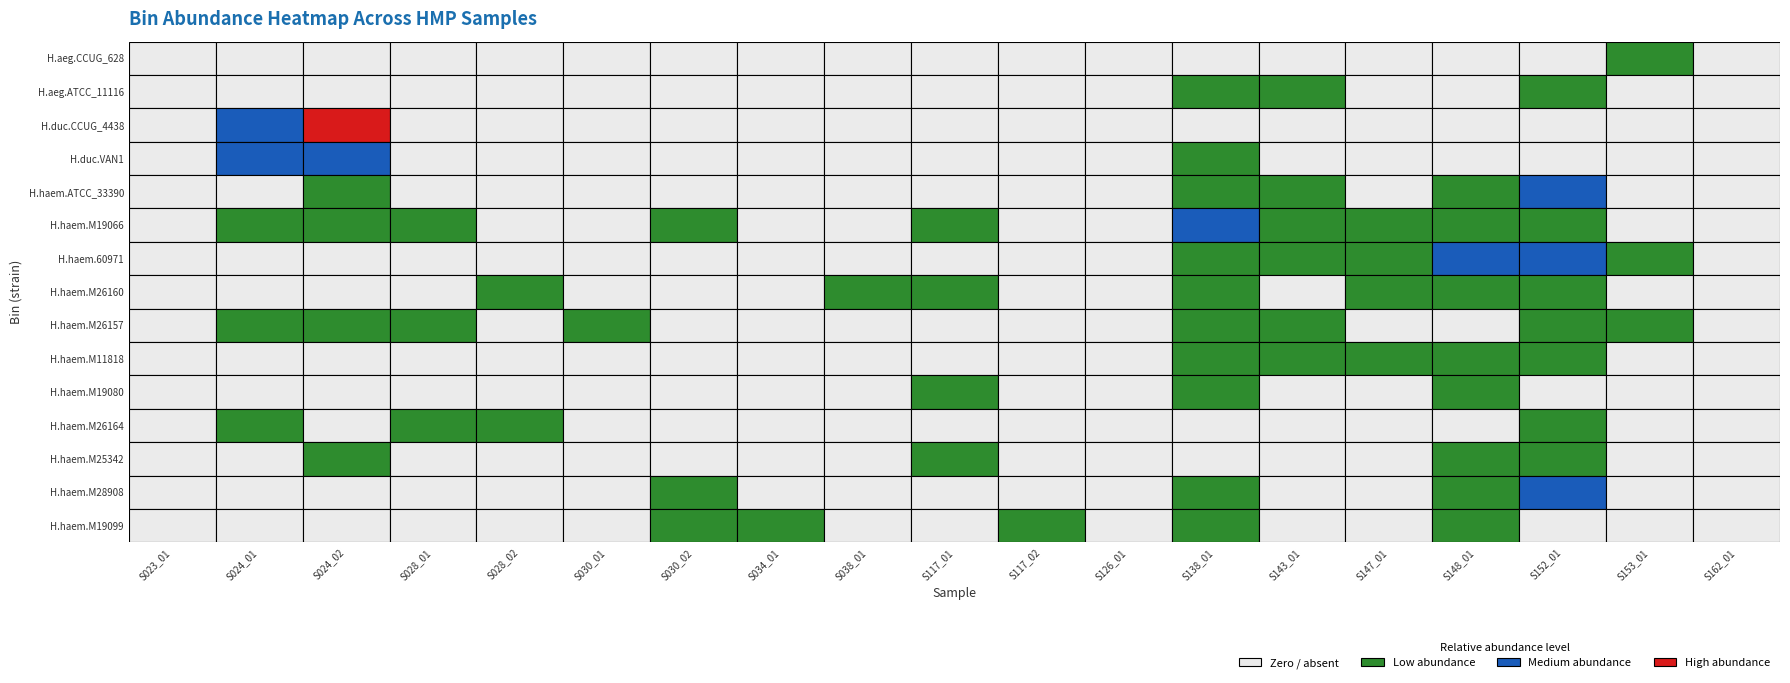

Between 9 and 3, which is larger?

9